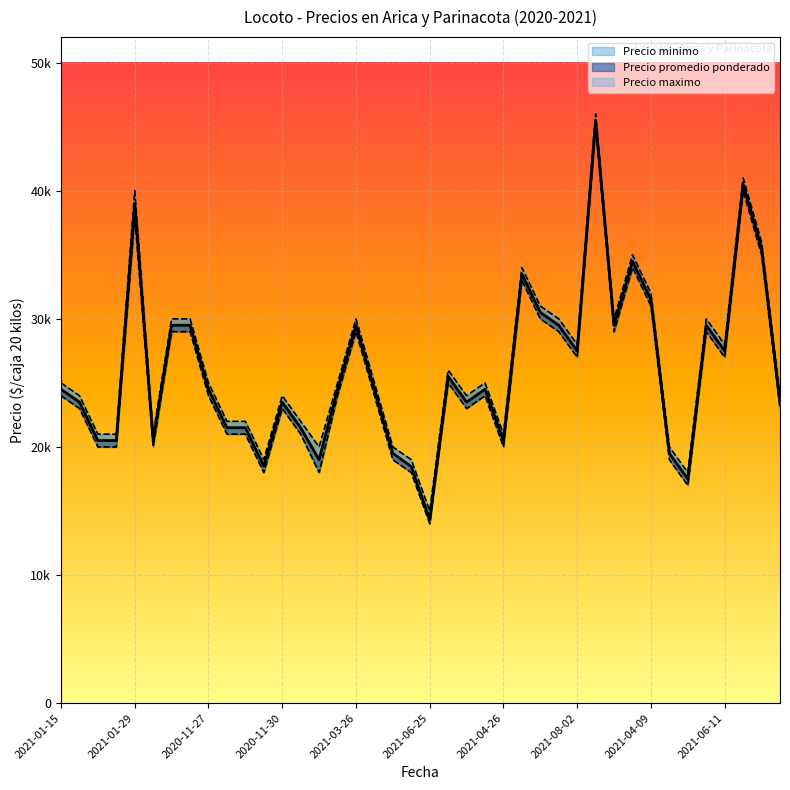

What is the label of the 13th point from the right?

2021-08-02